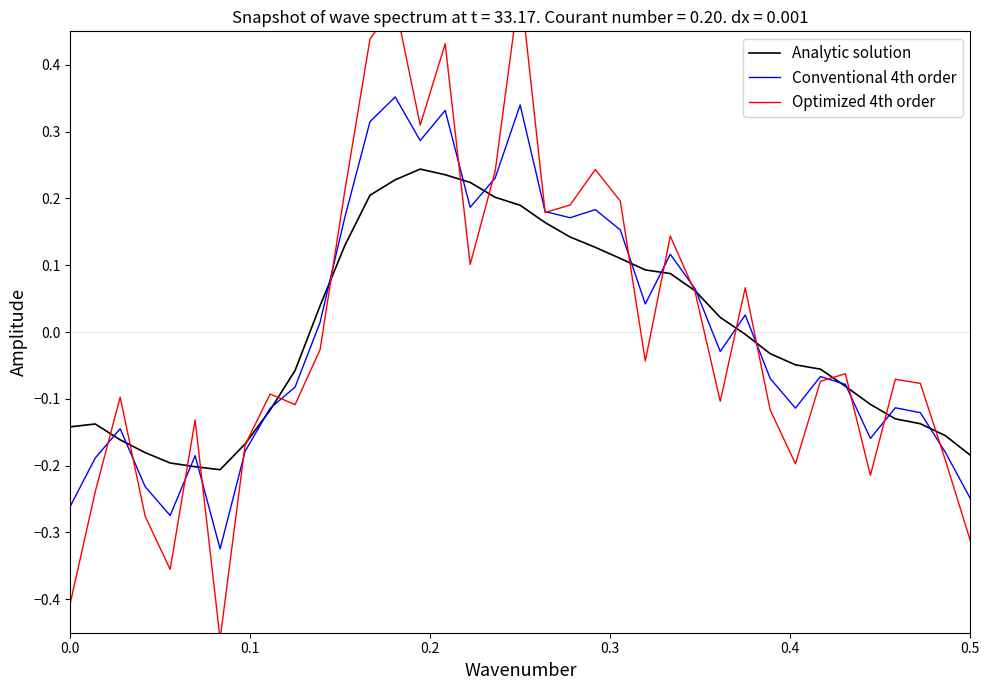

Is it true that Analytic solution equals -0.3 at 0.5?

False